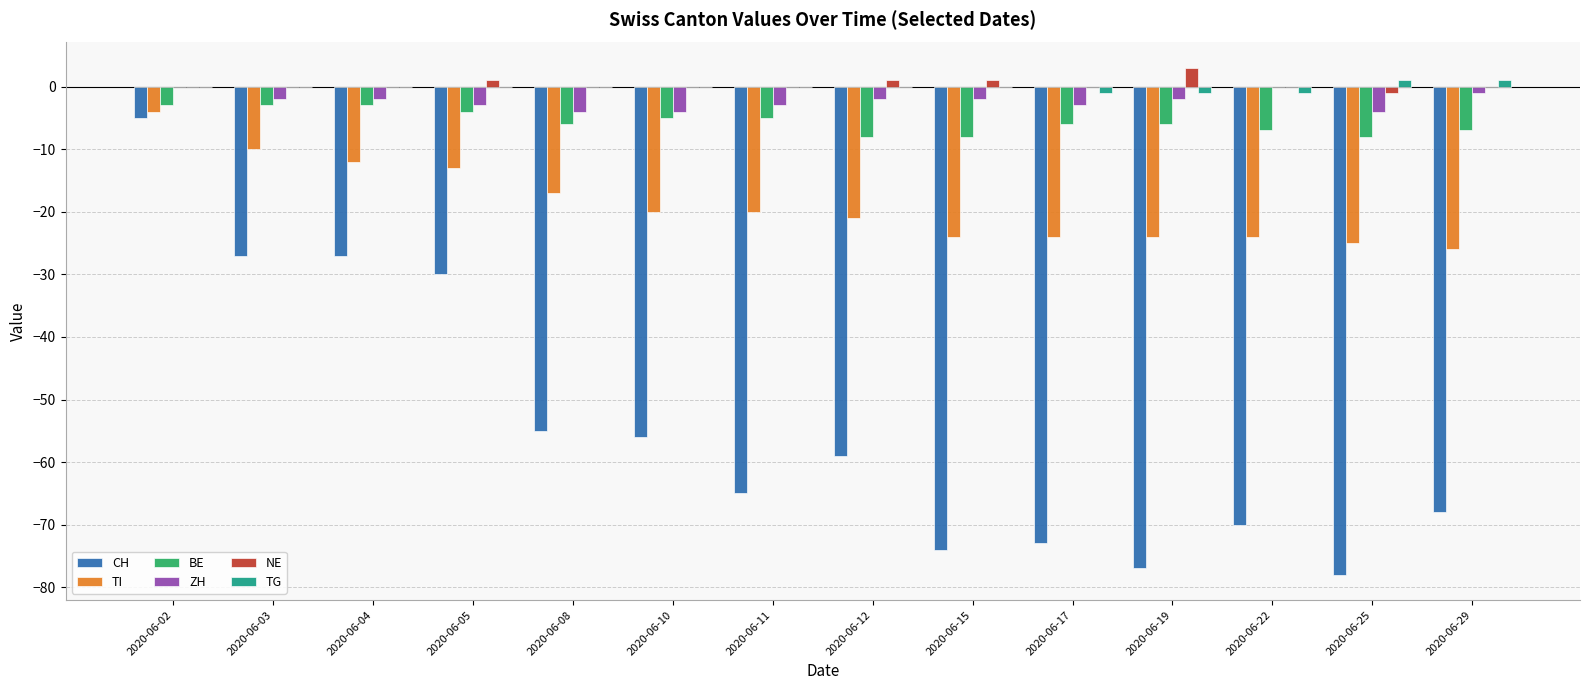

Reading left to right, list all the values displayed in this chart.

CH: -5	-27	-27	-30	-55	-56	-65	-59	-74	-73	-77	-70	-78	-68
TI: -4	-10	-12	-13	-17	-20	-20	-21	-24	-24	-24	-24	-25	-26
BE: -3	-3	-3	-4	-6	-5	-5	-8	-8	-6	-6	-7	-8	-7
ZH: 0	-2	-2	-3	-4	-4	-3	-2	-2	-3	-2	0	-4	-1
NE: 0	0	0	1	0	0	0	1	1	0	3	0	-1	0
TG: 0	0	0	0	0	0	0	0	0	-1	-1	-1	1	1